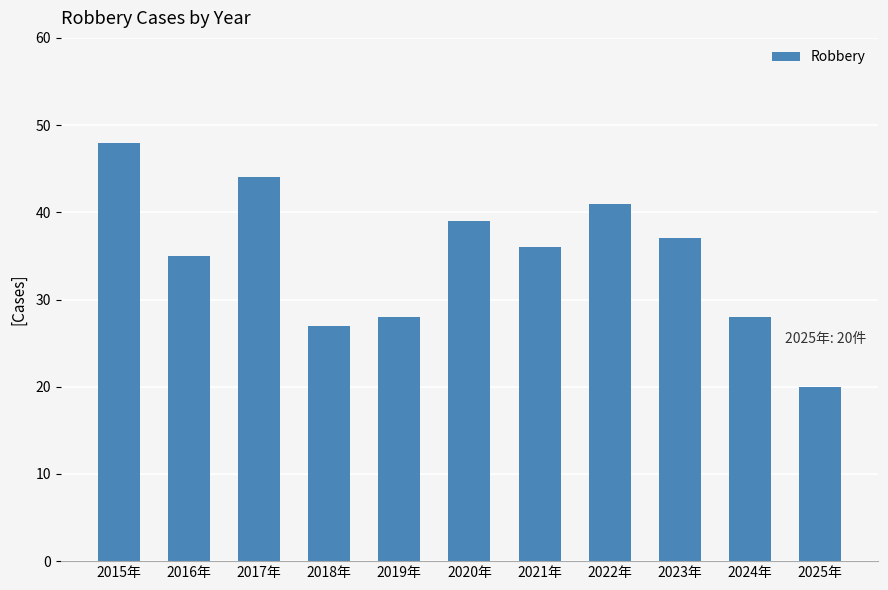

How many data points does each series have?

11